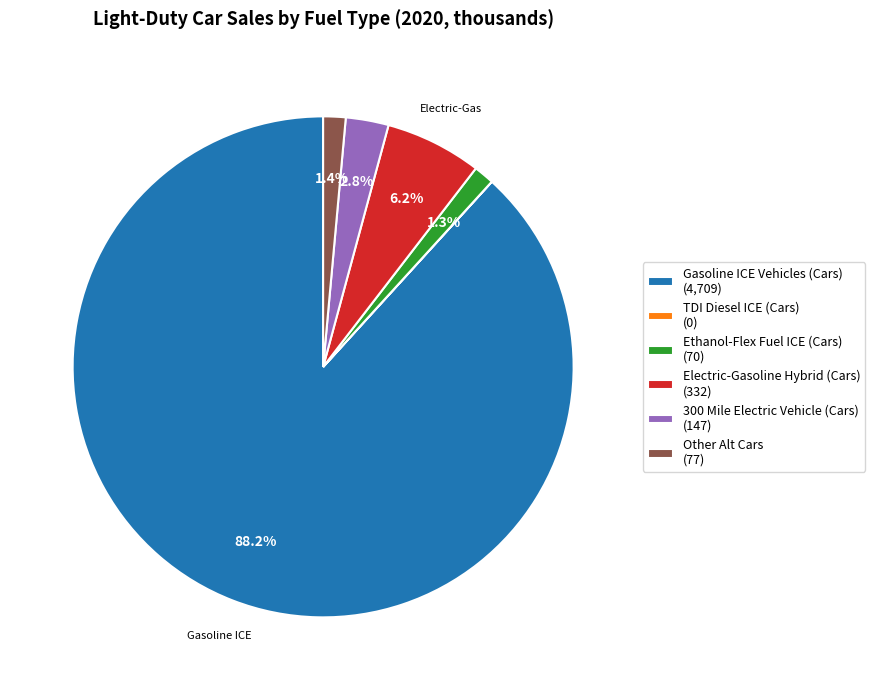

To the nearest percent, what is the difference between the 300 Mile Electric Vehicle (Cars) and Gasoline ICE Vehicles (Cars) slice percentages?

85%